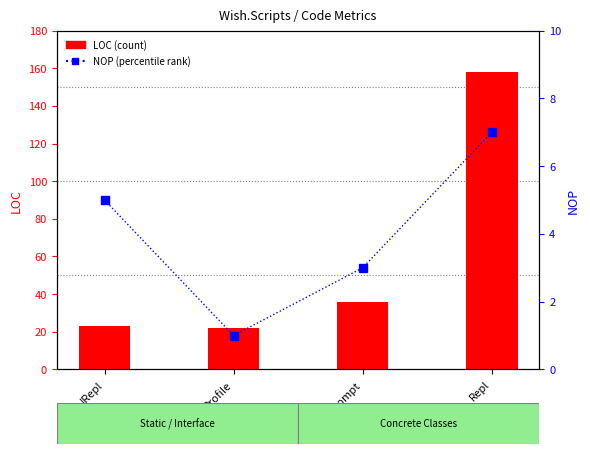

How many data points in NOP (percentile rank) are above 5?

1